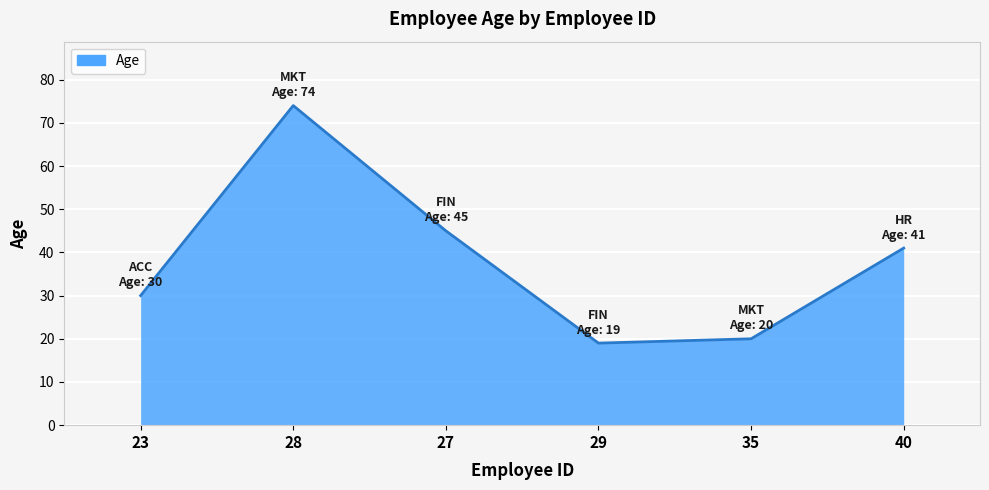

At which category does the data reach its first local peak?

28